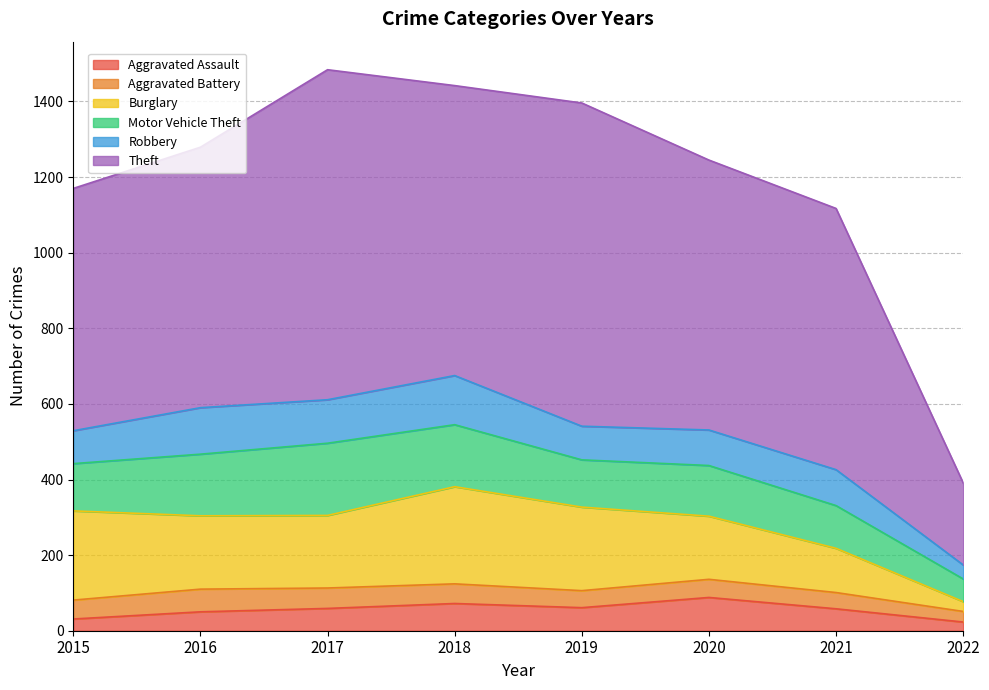

What is the value of the Aggravated Assault point at the 5th from the left?

61